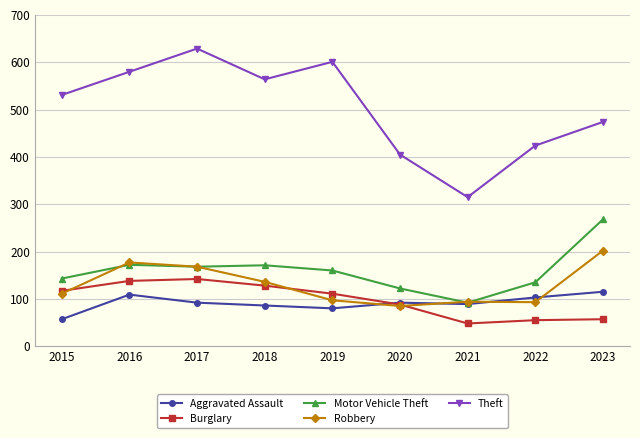

What is the value of the Aggravated Assault point at the 1st from the left?

57